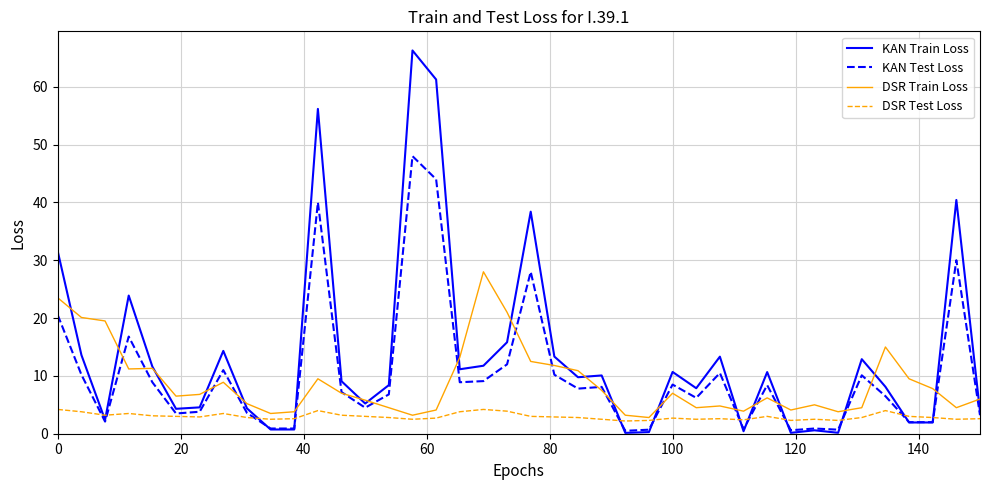

Which series has the widest spread of values?

KAN Train Loss